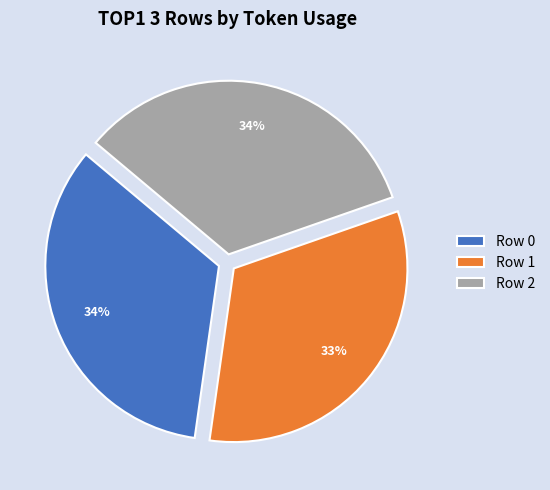

Is the sum of Row 2 and Row 0 greater than half?

Yes